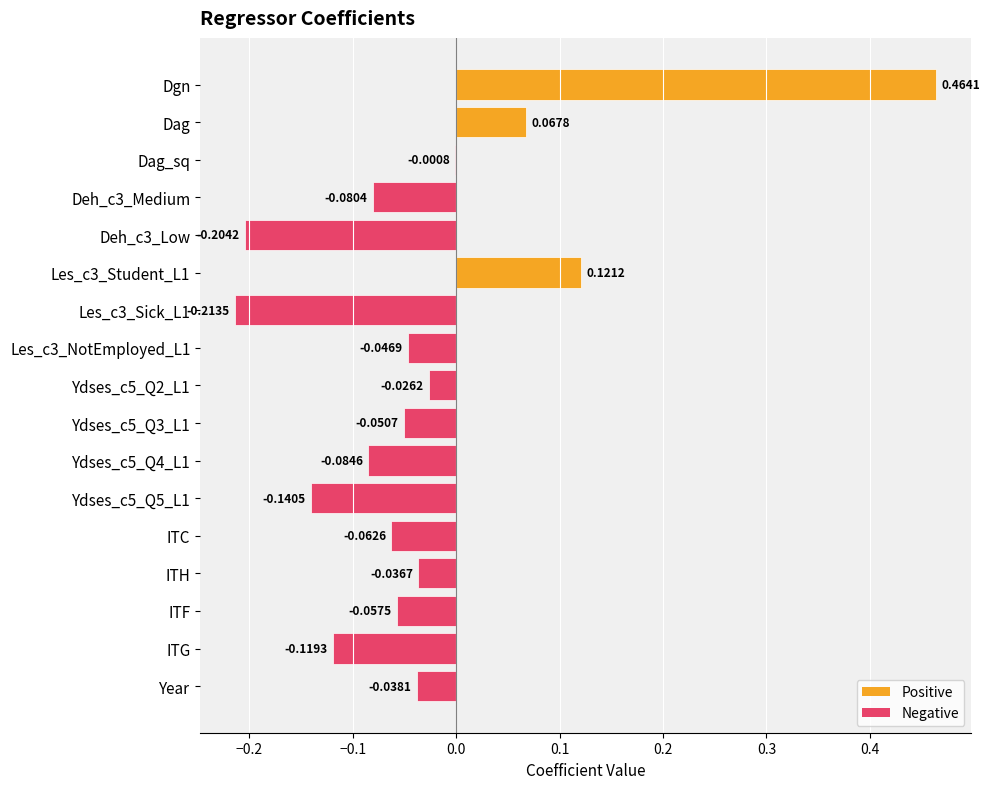

At which label is the value closest to 0?

Dag_sq